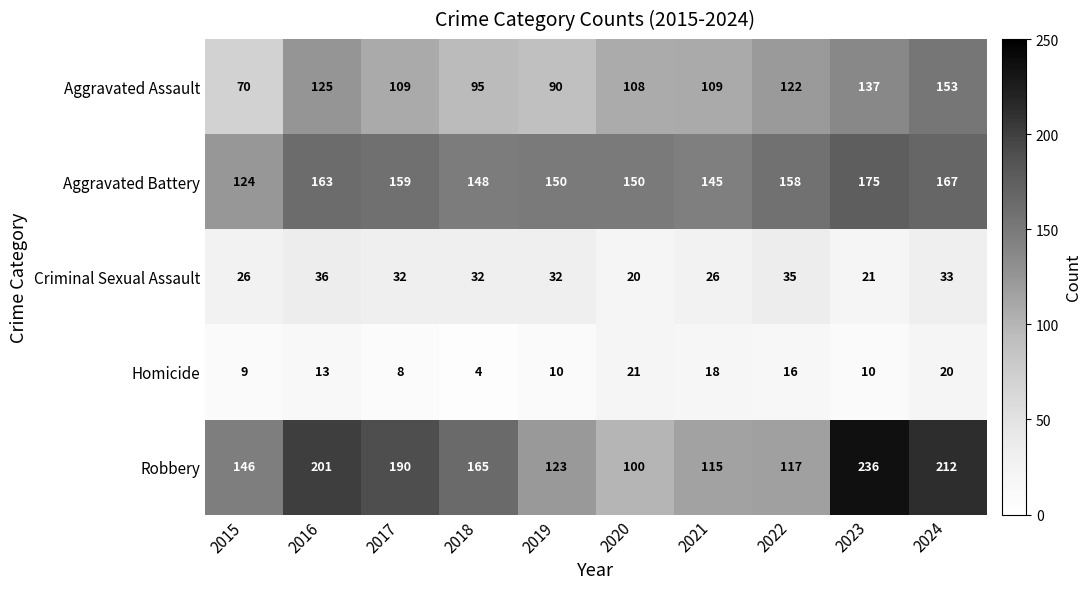

Is it true that Robbery equals 85 at 2019?

False